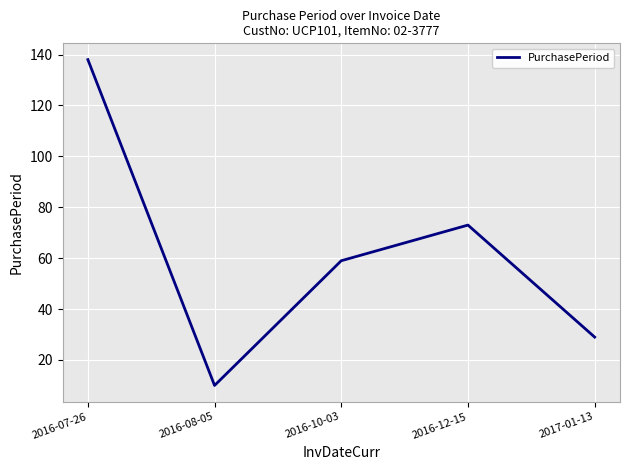

At which label is the value closest to 74?

2016-12-15